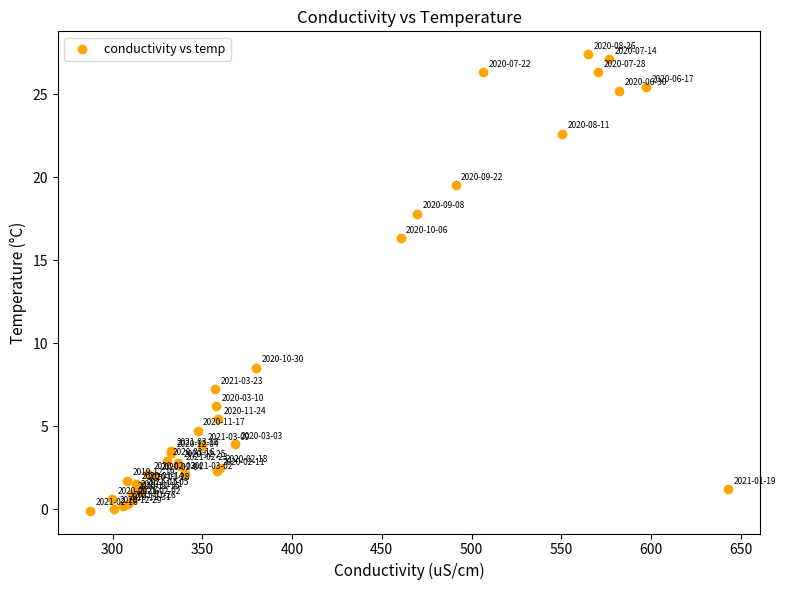

What Y value in the scatter plot is closest to 13?

16.3